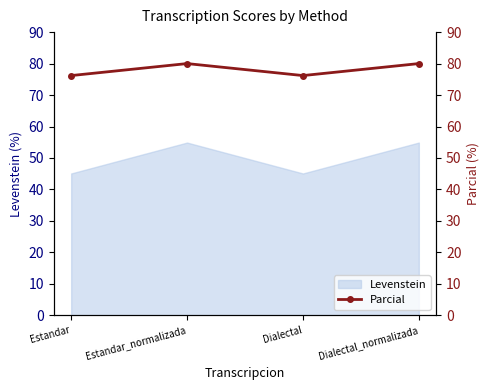

What is the ratio of the value at Dialectal_normalizada to the value at Estandar_normalizada?

1.0